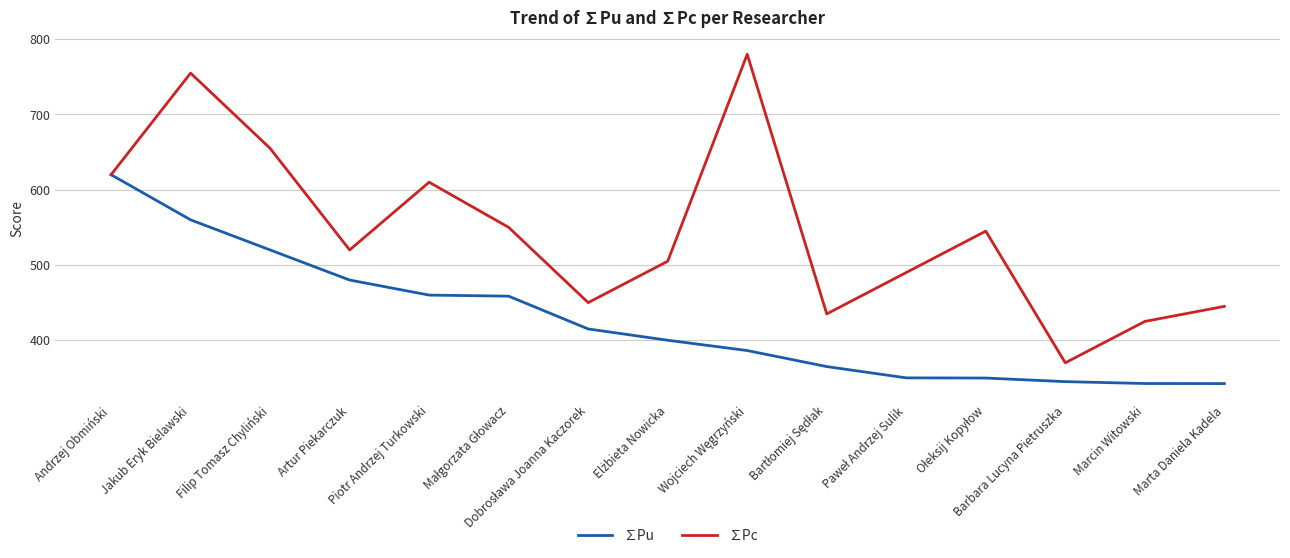

What is the maximum value for ∑Pc?

780.0